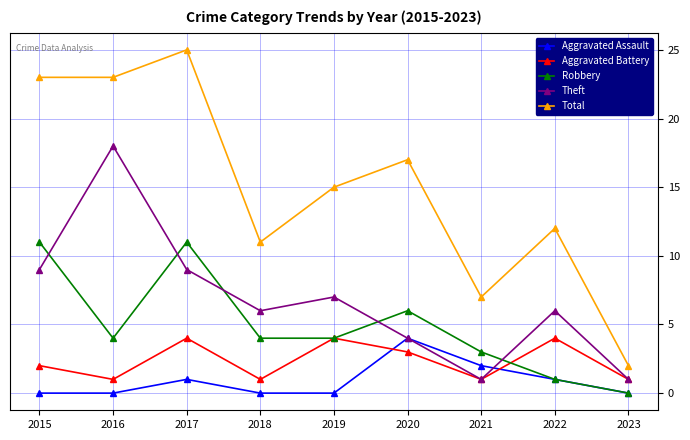

Reading left to right, extract all data points from this chart.

Aggravated Assault: 2015=0	2016=0	2017=1	2018=0	2019=0	2020=4	2021=2	2022=1	2023=0
Aggravated Battery: 2015=2	2016=1	2017=4	2018=1	2019=4	2020=3	2021=1	2022=4	2023=1
Robbery: 2015=11	2016=4	2017=11	2018=4	2019=4	2020=6	2021=3	2022=1	2023=0
Theft: 2015=9	2016=18	2017=9	2018=6	2019=7	2020=4	2021=1	2022=6	2023=1
Total: 2015=23	2016=23	2017=25	2018=11	2019=15	2020=17	2021=7	2022=12	2023=2